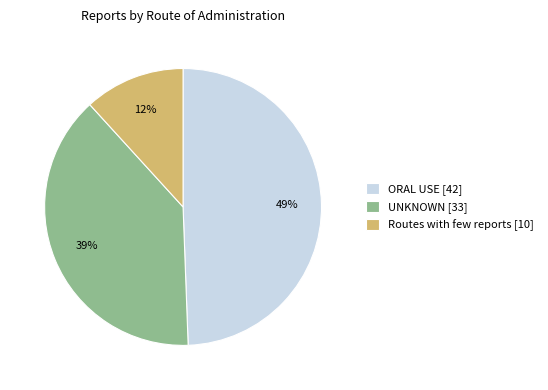

To the nearest percent, what portion does UNKNOWN represent?

39%